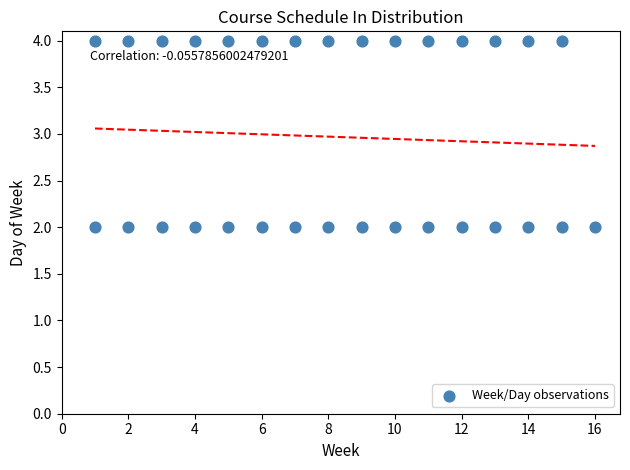

What is the range of X values (max minus min)?

15